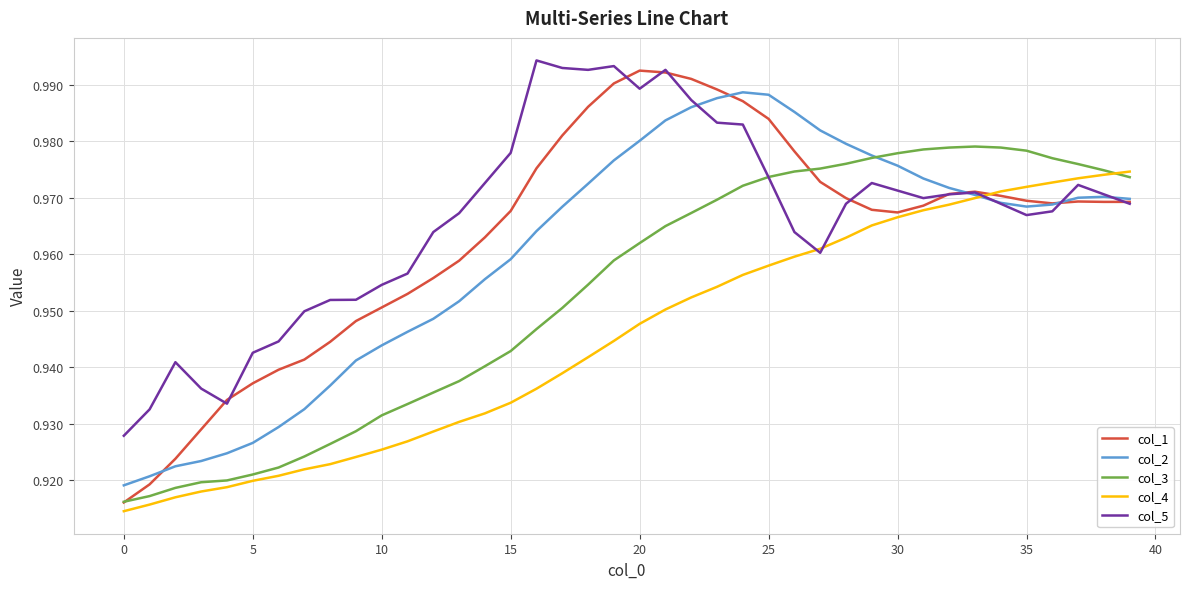

Which series has the widest spread of values?

col_1